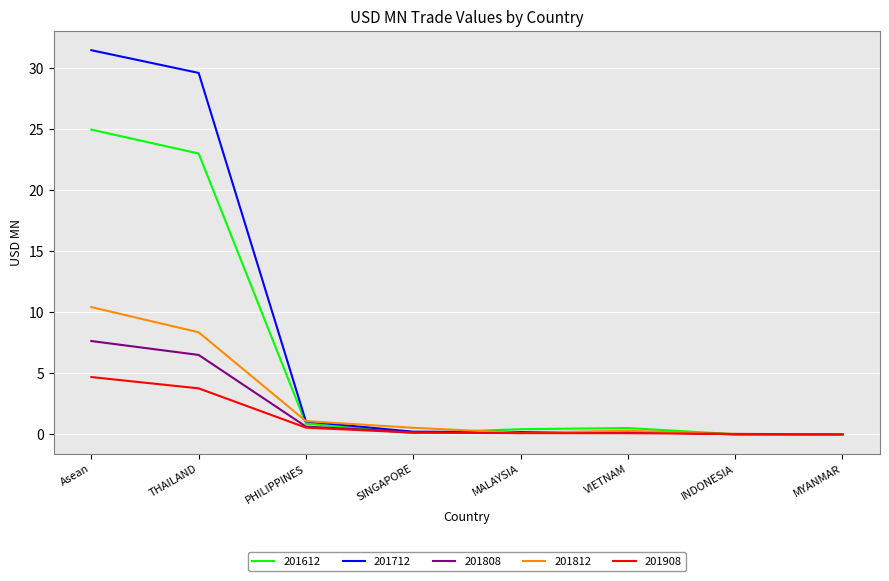

Which series has the widest spread of values?

201712